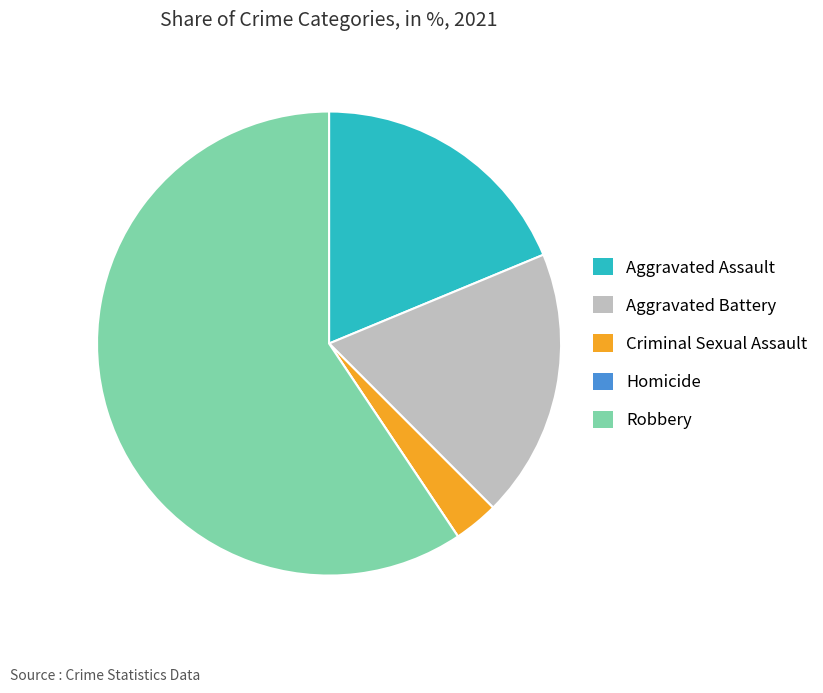

Is it true that Criminal Sexual Assault is 3% of the pie?

True